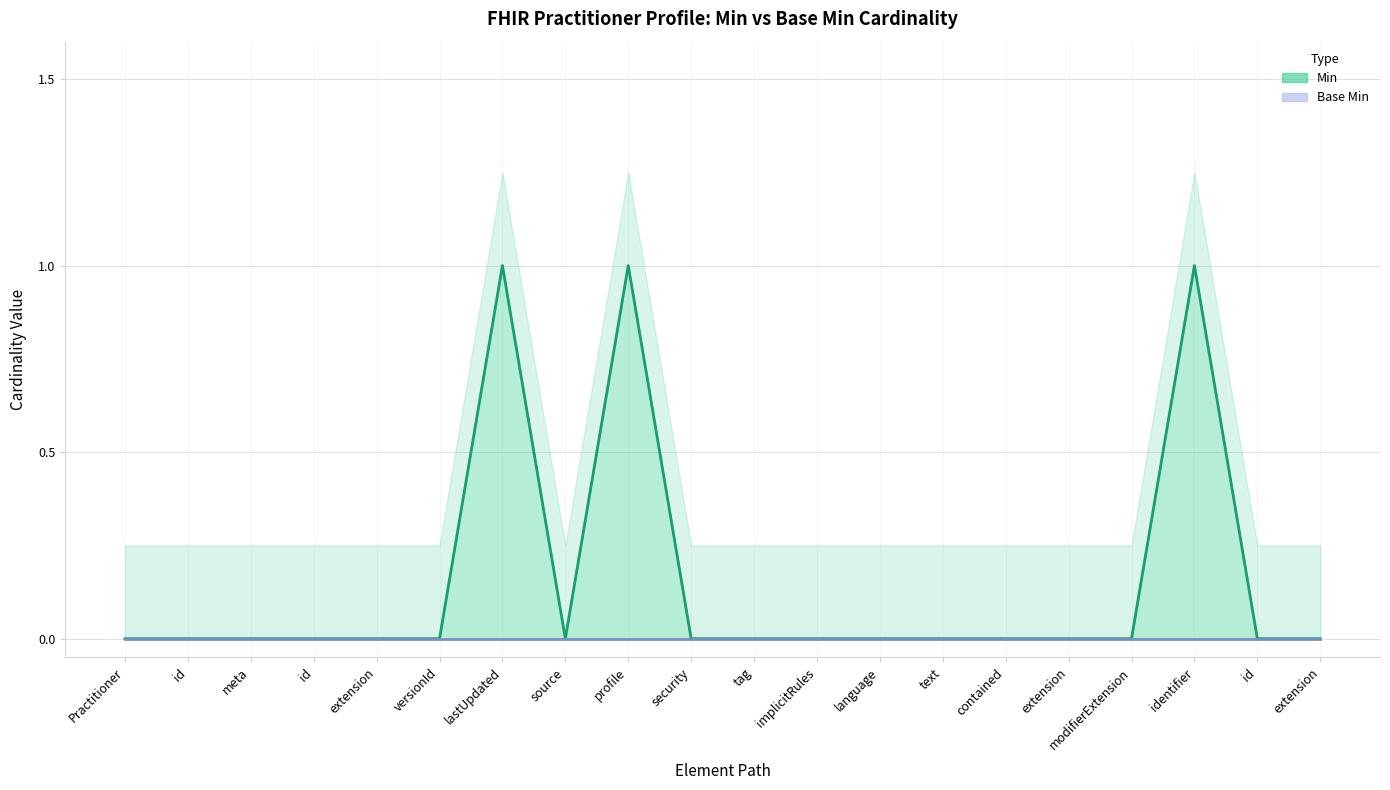

Is it true that the value at security is 0?

False